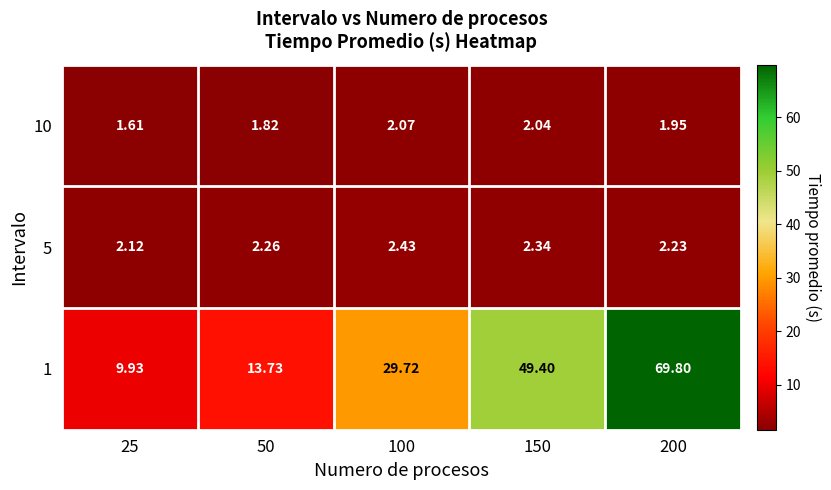

Count the number of data series in this chart.

3